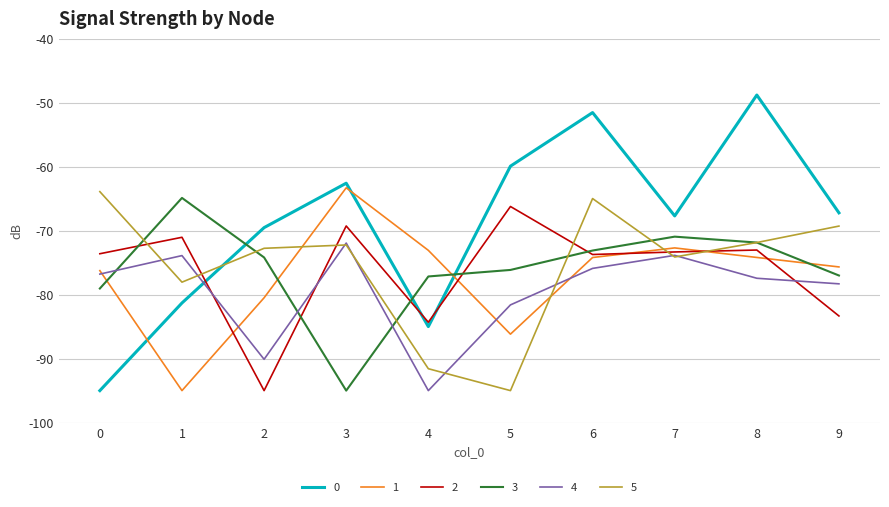

The value of 0 at 8 is -73.1. True or false?

False